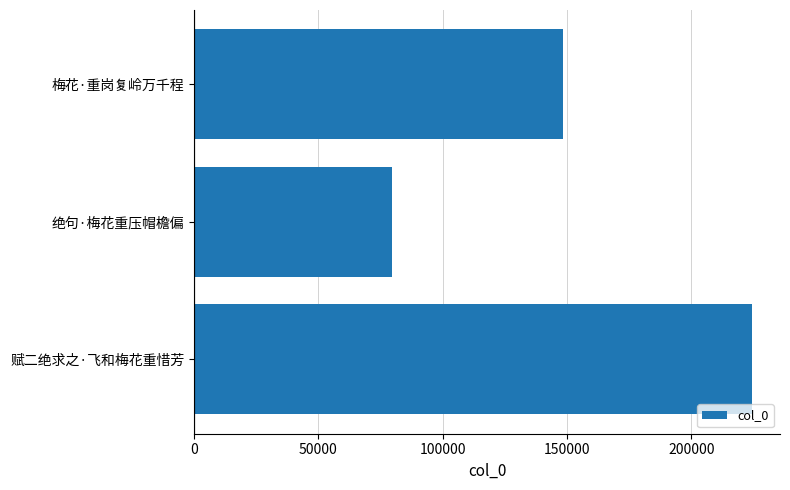

The chart shows a value of 397873 at 赋二绝求之·飞和梅花重惜芳. True or false?

False